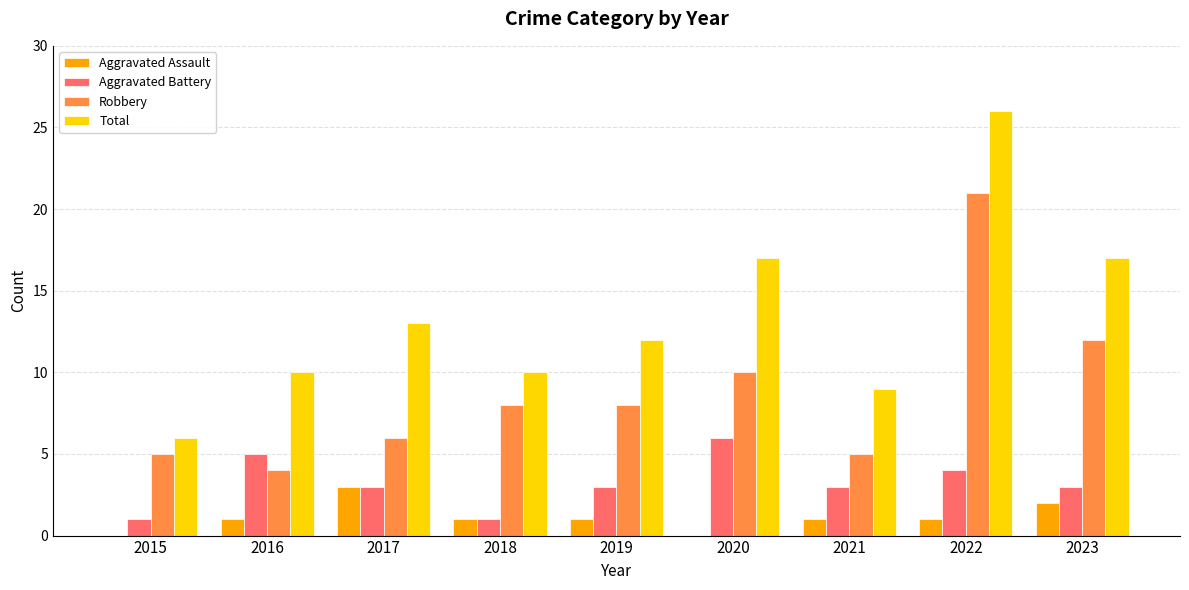

At which label does Aggravated Battery first exceed 3?

2016